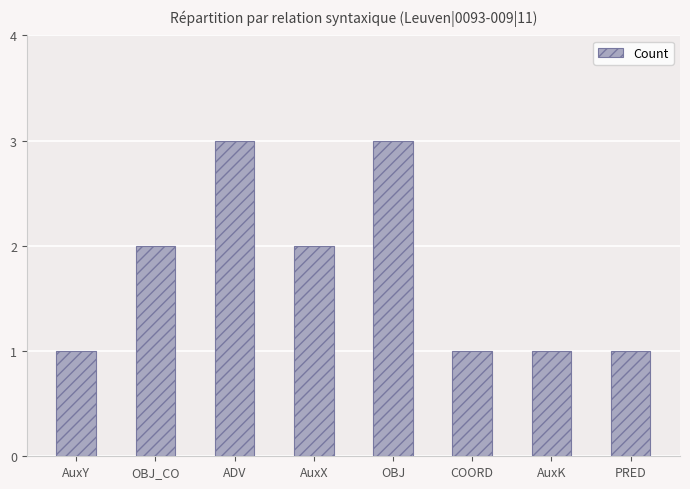

The chart shows a value of 1 at AuxK. True or false?

True